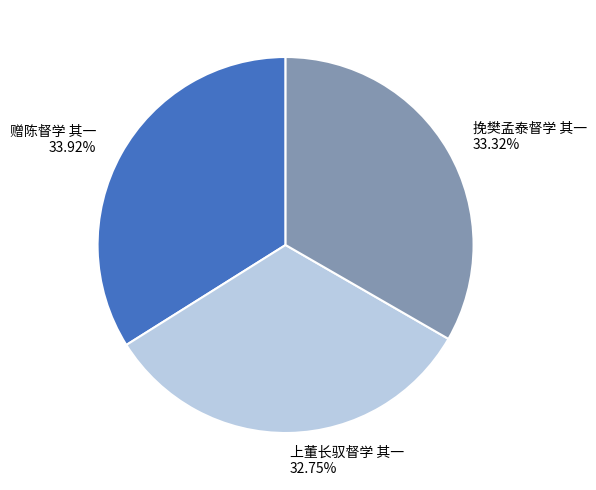

To the nearest percent, what percentage of the pie is 挽樊孟泰督学 其一?

33%